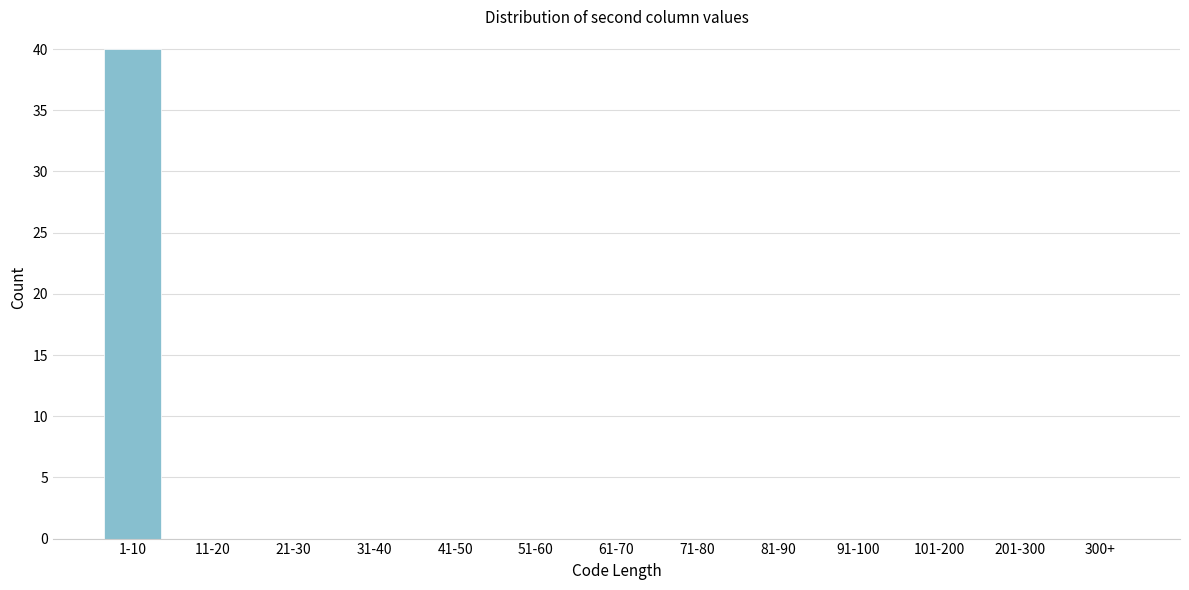

Reading left to right, transcribe all the data shown in this chart.

1-10=40	11-20=0	21-30=0	31-40=0	41-50=0	51-60=0	61-70=0	71-80=0	81-90=0	91-100=0	101-200=0	201-300=0	300+=0